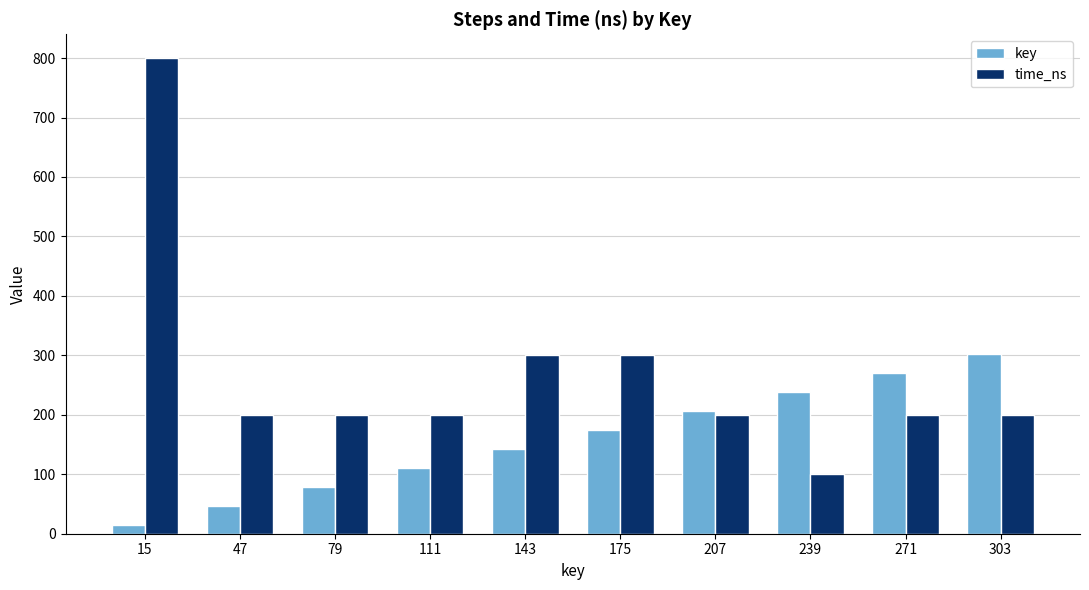

Which series has the largest range (max minus min)?

time_ns